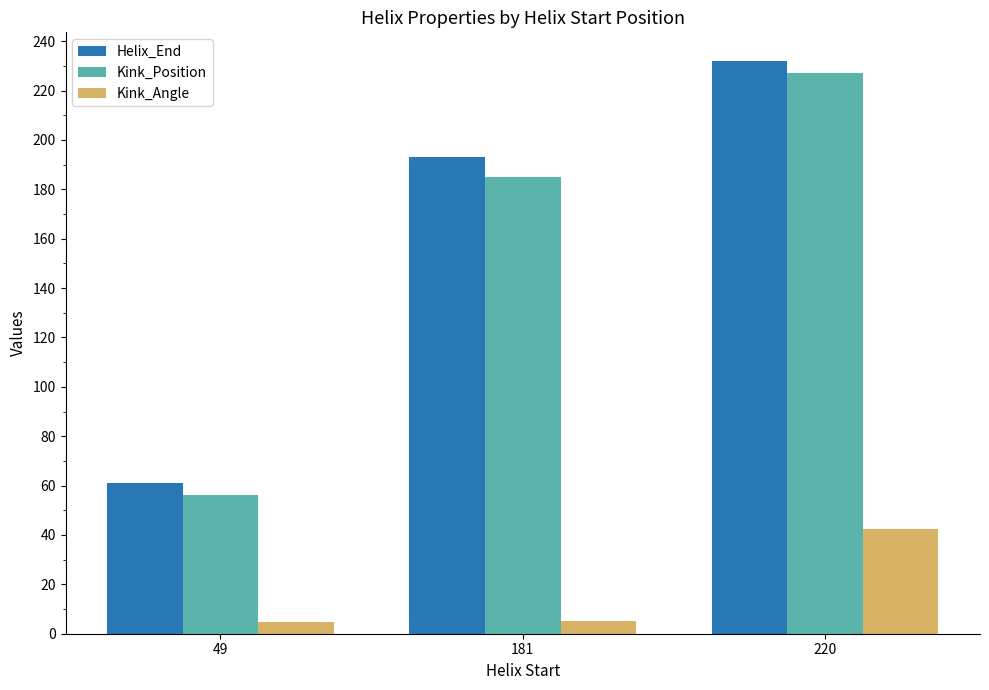

Is the value of Kink_Position at 220 greater than the value of Kink_Angle at 181?

Yes